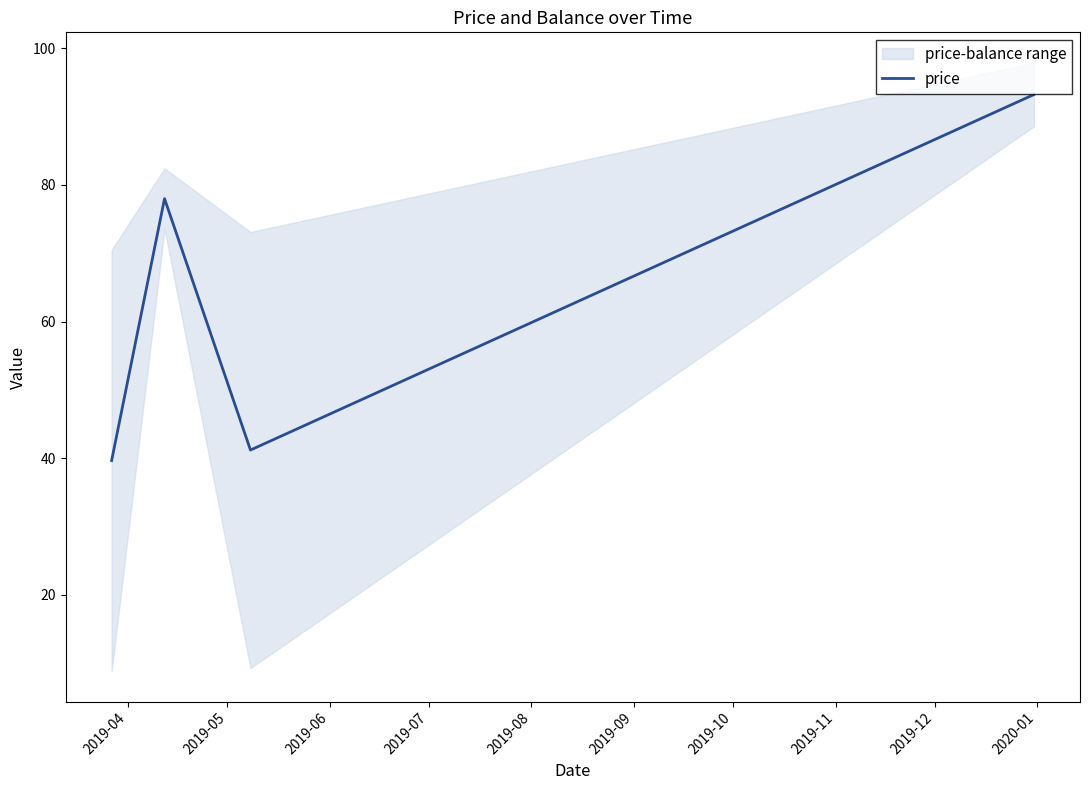

What is the minimum value shown in the chart?

39.7